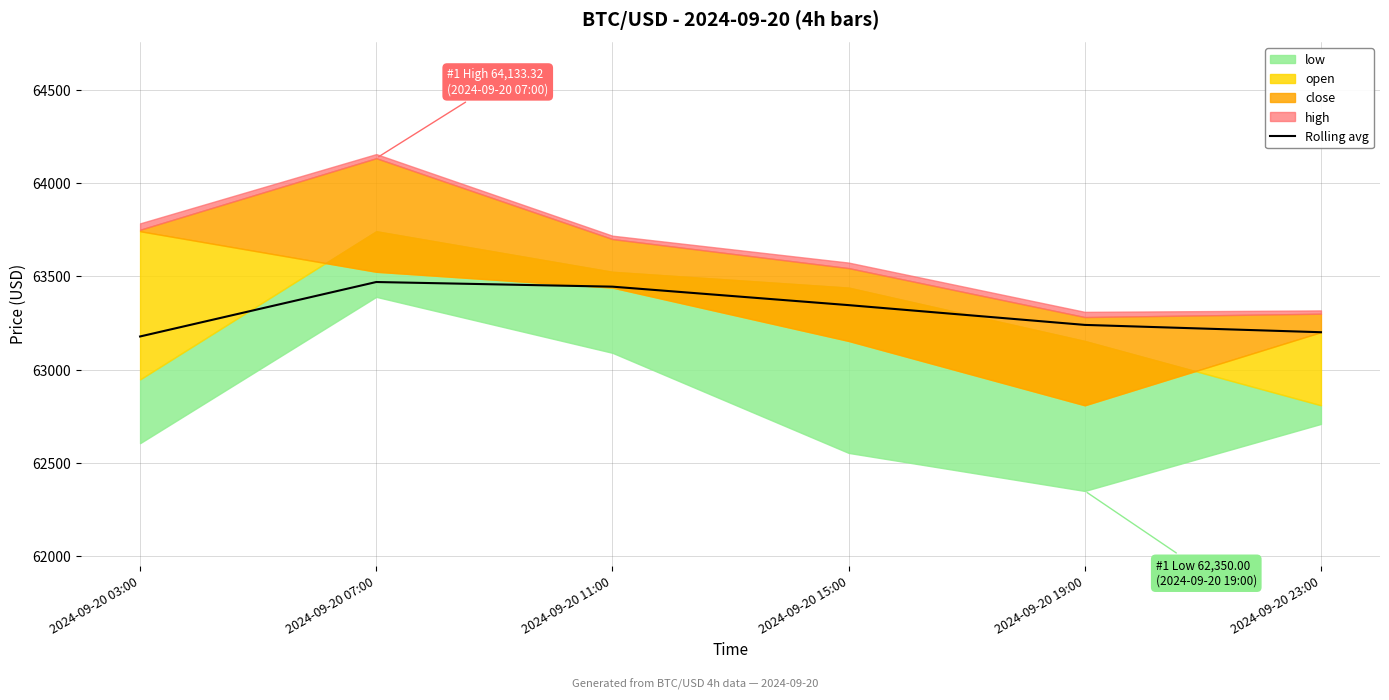

What is the difference between the second highest and second lowest values?

244.2